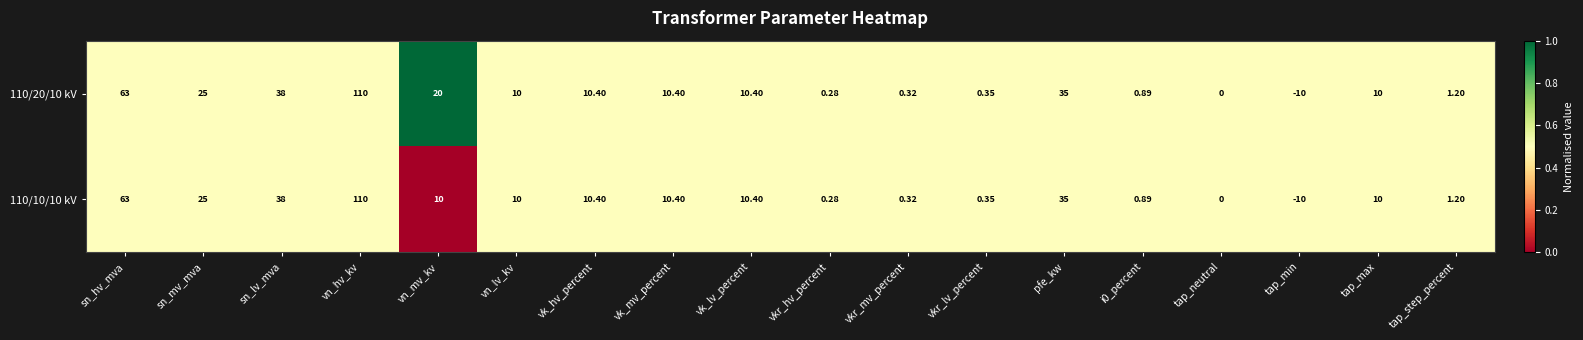

Count the number of categories in the chart.

18